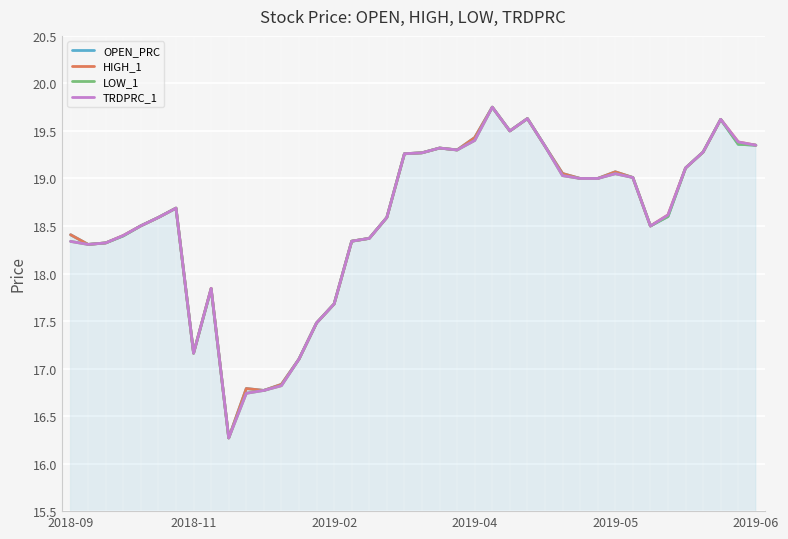

Rank the series by their average value, from lowest to highest.

LOW_1, TRDPRC_1, OPEN_PRC, HIGH_1